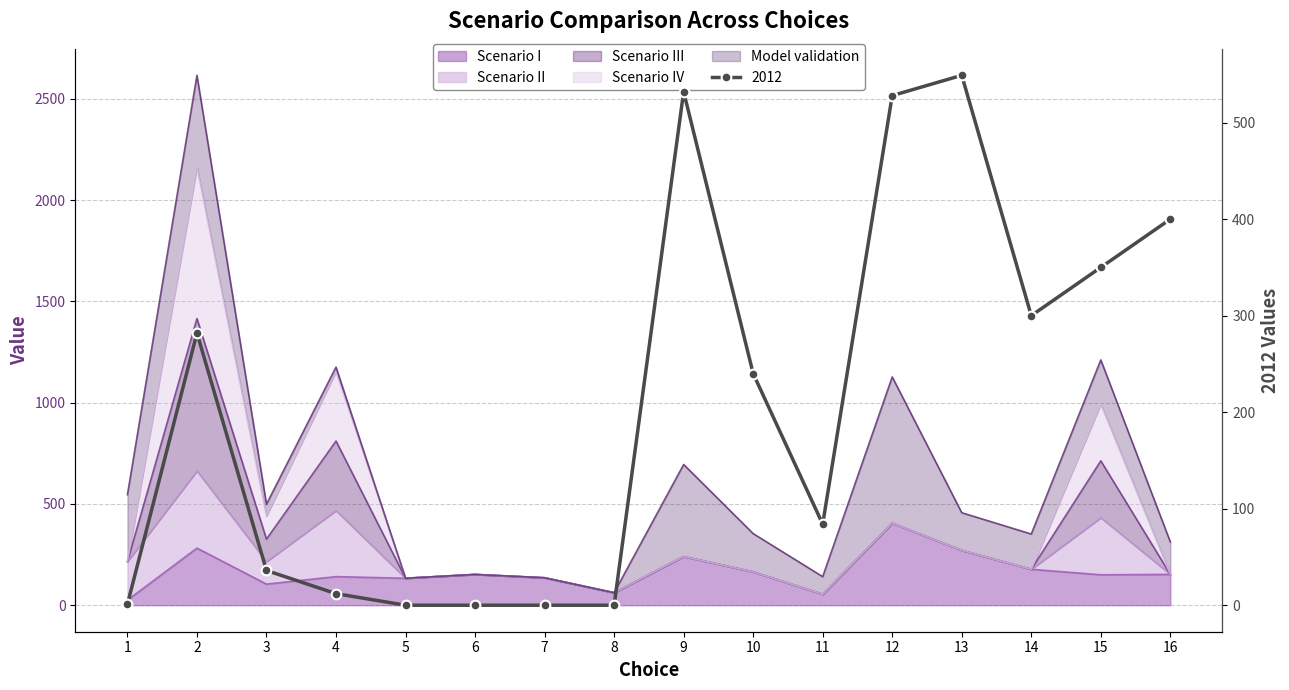

Does the chart have visible grid lines?

Yes